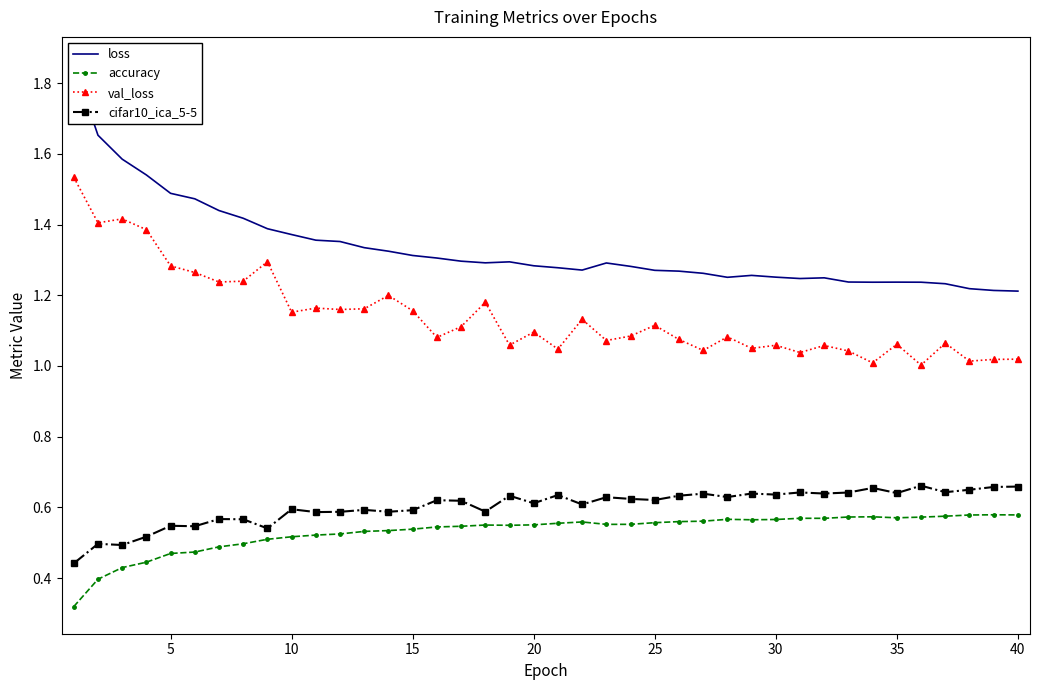

Is it true that cifar10_ica_5-5 equals 0.4 at 35?

False